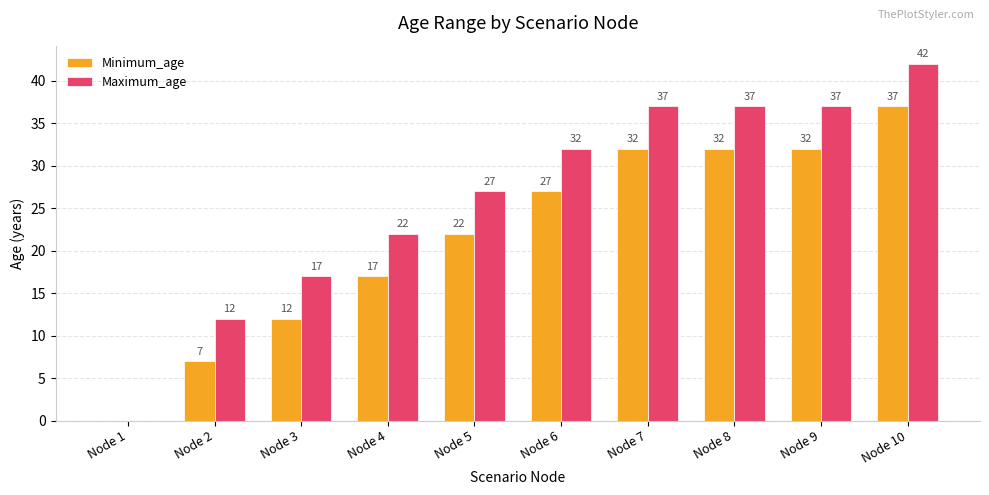

Which series has the widest spread of values?

Maximum_age